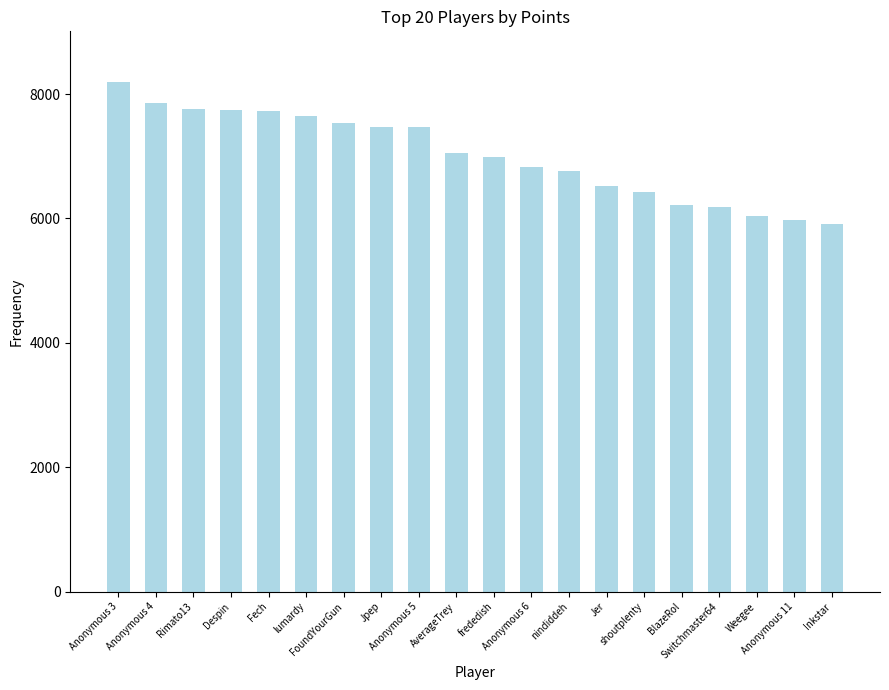

What is the ratio of the value at Switchmaster64 to the value at frededish?

0.9